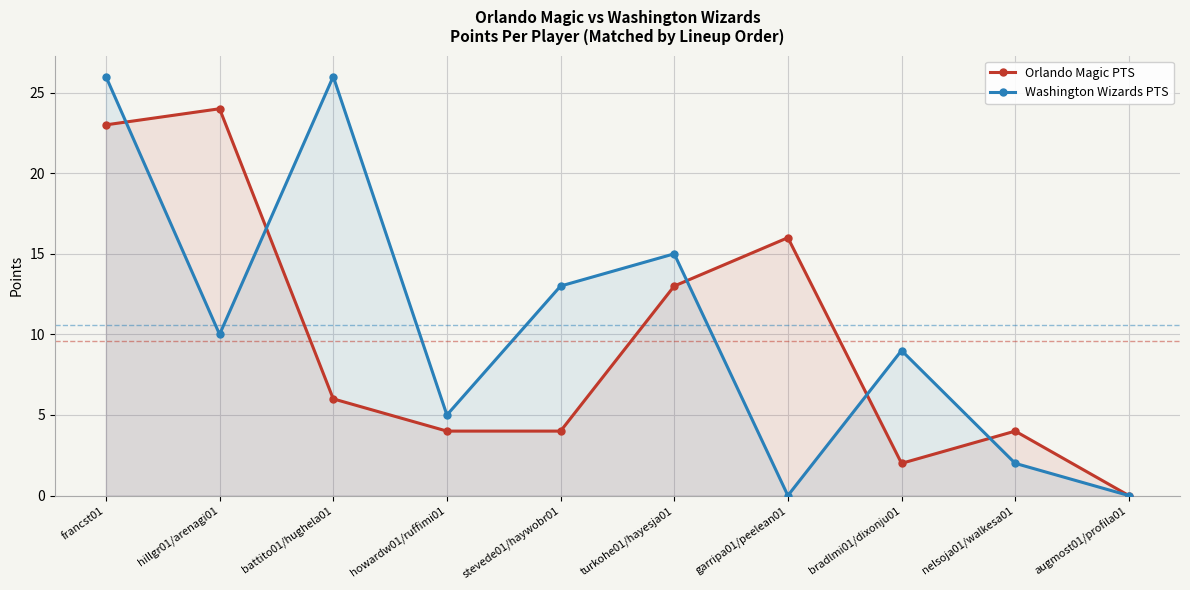

Reading left to right, list all the values displayed in this chart.

Orlando Magic PTS: francst01=23	hillgr01/arenagi01=24	battito01/hughela01=6	howardw01/ruffimi01=4	stevede01/haywobr01=4	turkohe01/hayesja01=13	garripa01/peelean01=16	bradlmi01/dixonju01=2	nelsoja01/walkesa01=4	augmost01/profila01=0
Washington Wizards PTS: francst01=26	hillgr01/arenagi01=10	battito01/hughela01=26	howardw01/ruffimi01=5	stevede01/haywobr01=13	turkohe01/hayesja01=15	garripa01/peelean01=0	bradlmi01/dixonju01=9	nelsoja01/walkesa01=2	augmost01/profila01=0